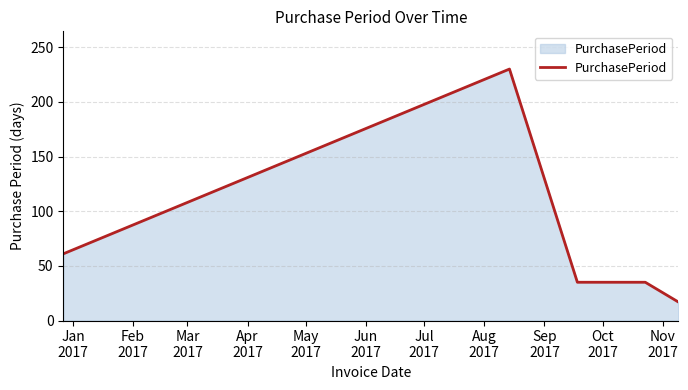

What is the maximum value shown in the chart?

230